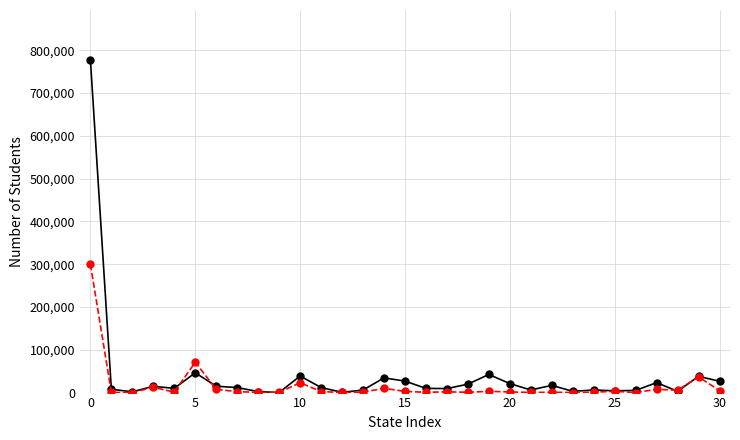

What is the greatest value displayed?

777589